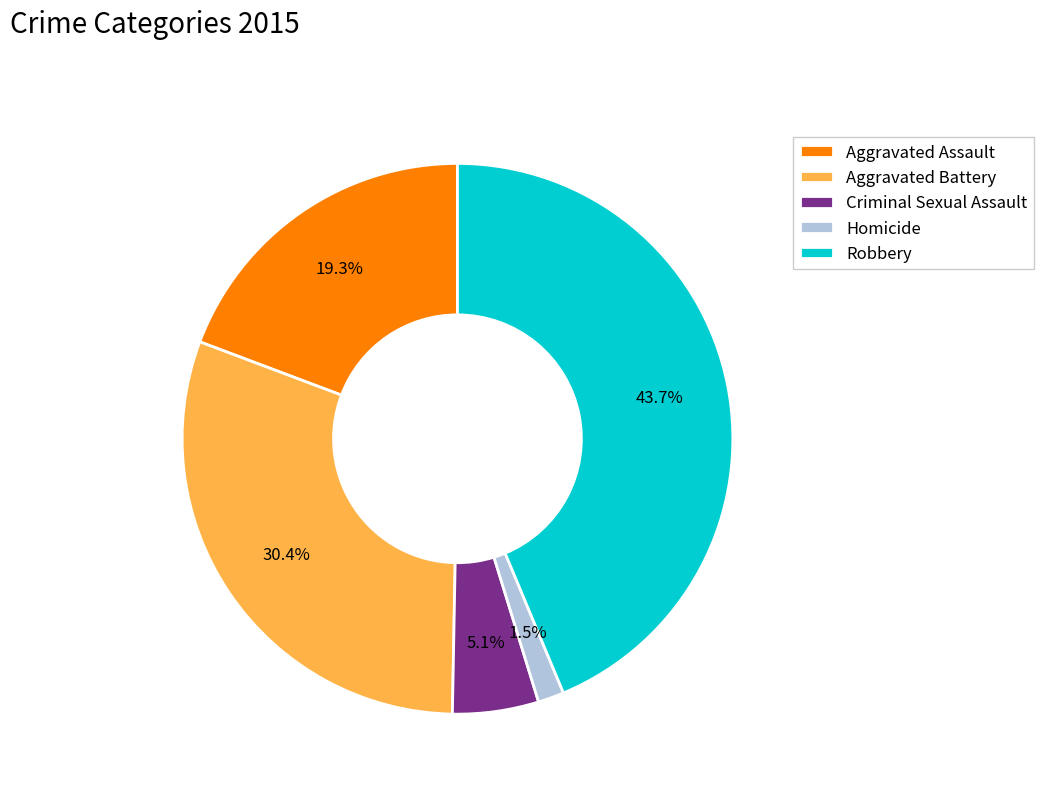

Does any single category account for the majority?

No